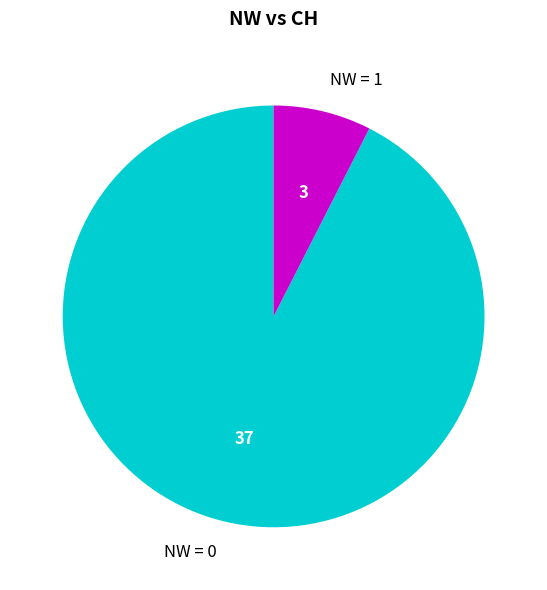

Which slice is the smallest?

NW = 1